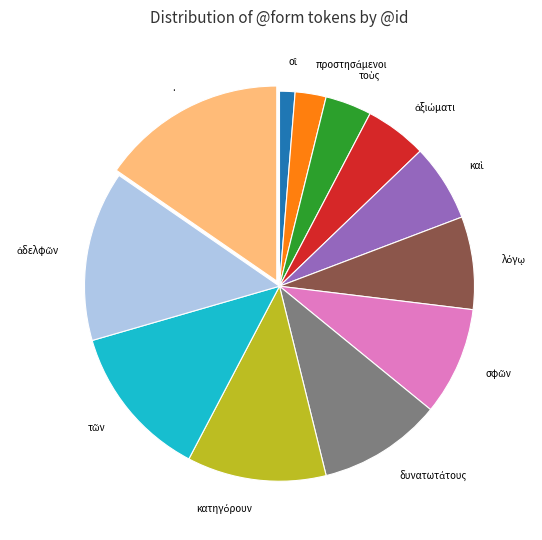

Is there any slice that represents more than half of the pie?

No